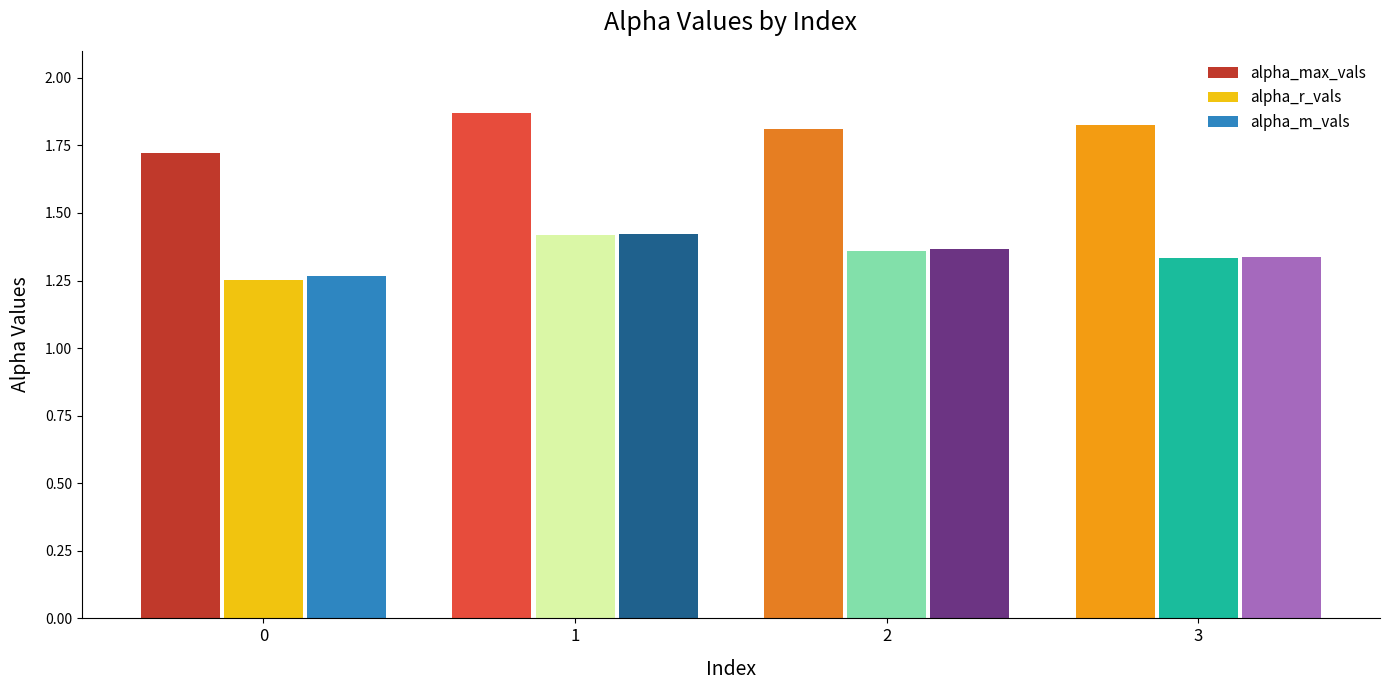

List the labels in order of alpha_r_vals value, smallest first.

0, 3, 2, 1